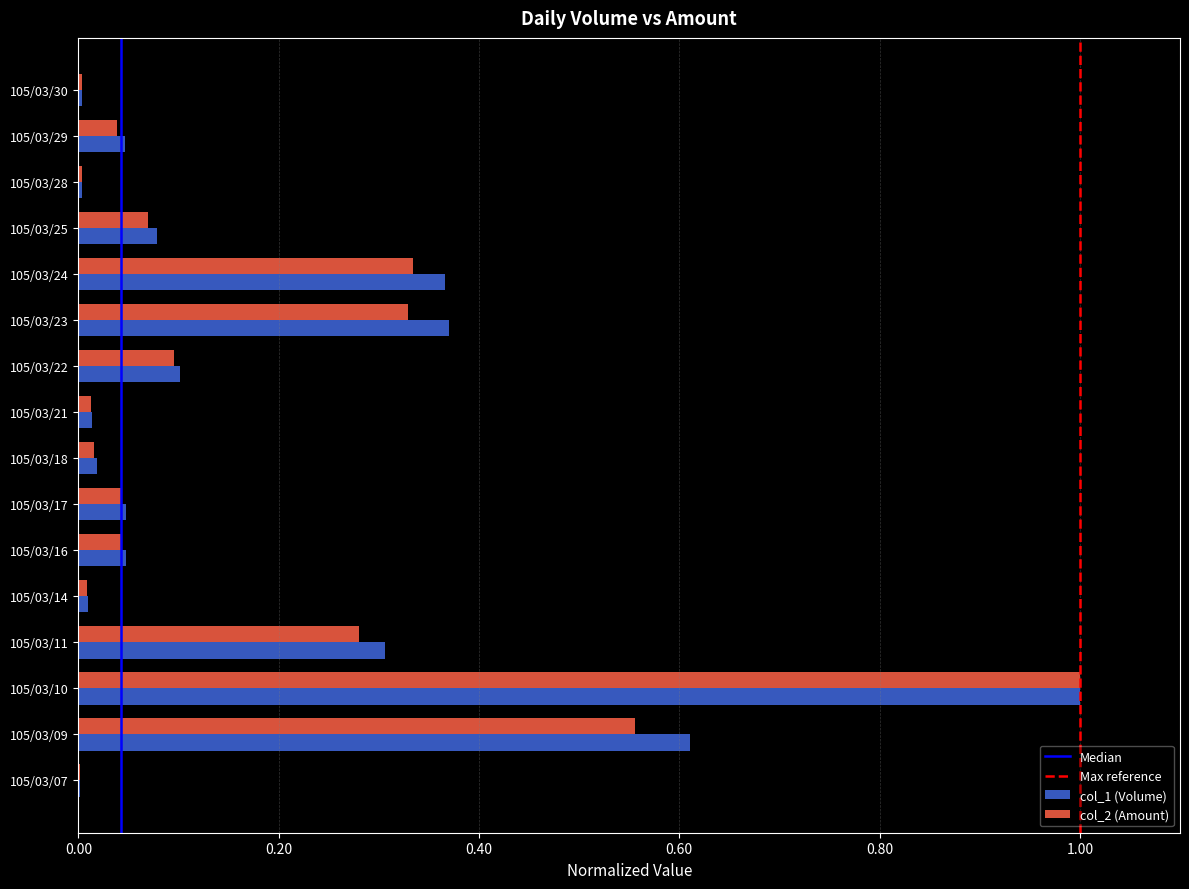

Between 105/03/10 and 105/03/17, which series saw the biggest shift?

col_2 (Amount)